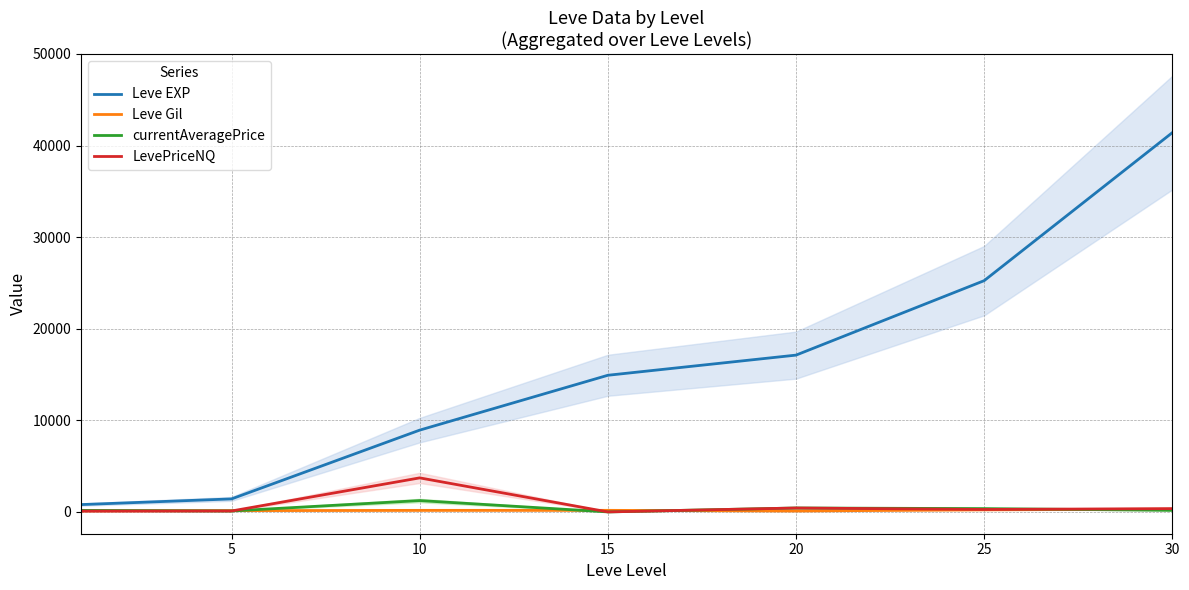

True or false: currentAveragePrice and Leve EXP cross at least once.

False